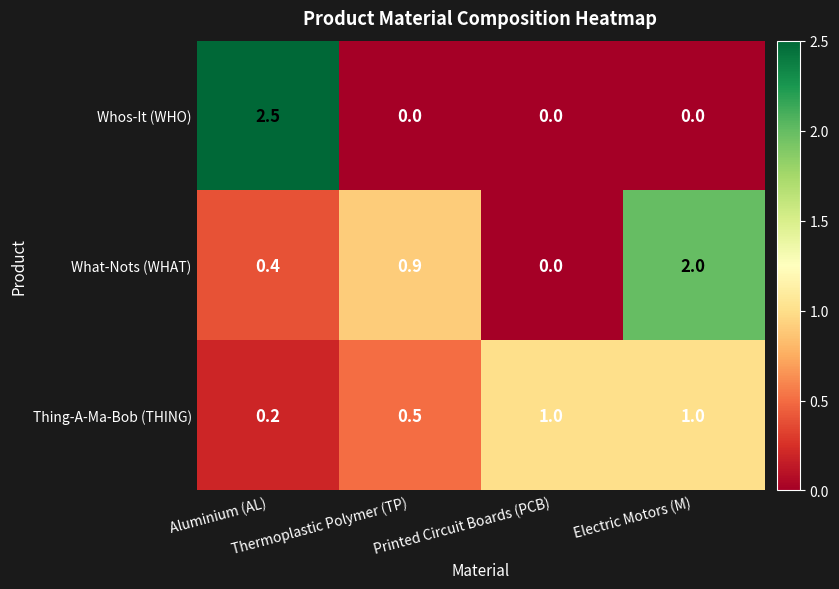

What is the greatest value displayed?

2.5